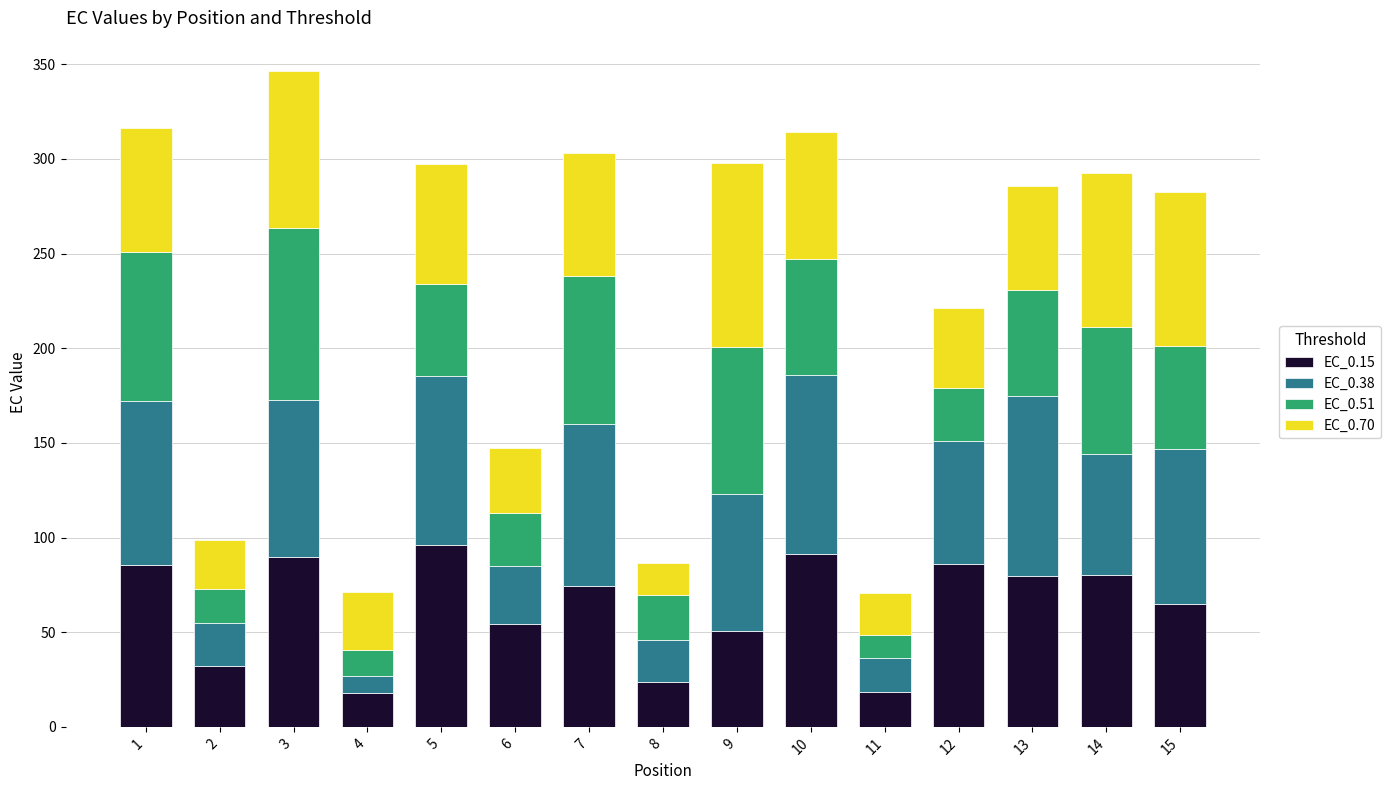

What is the minimum value for EC_0.15?

18.0